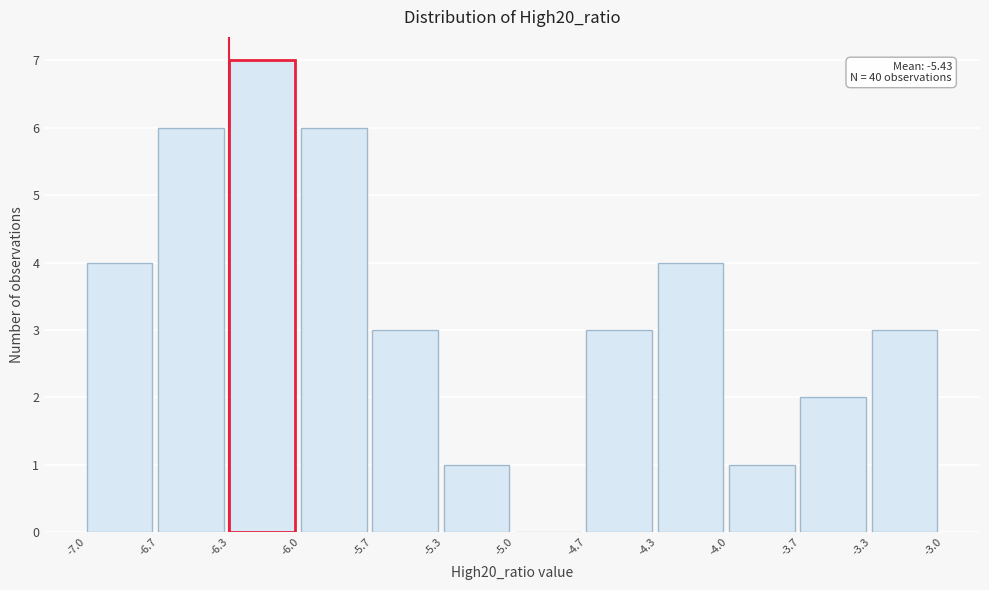

Reading right to left, list all the values displayed in this chart.

-3.3=3	-3.7=2	-4.0=1	-4.3=4	-4.7=3	-5.0=0	-5.3=1	-5.7=3	-6.0=6	-6.3=7	-6.7=6	-7.0=4